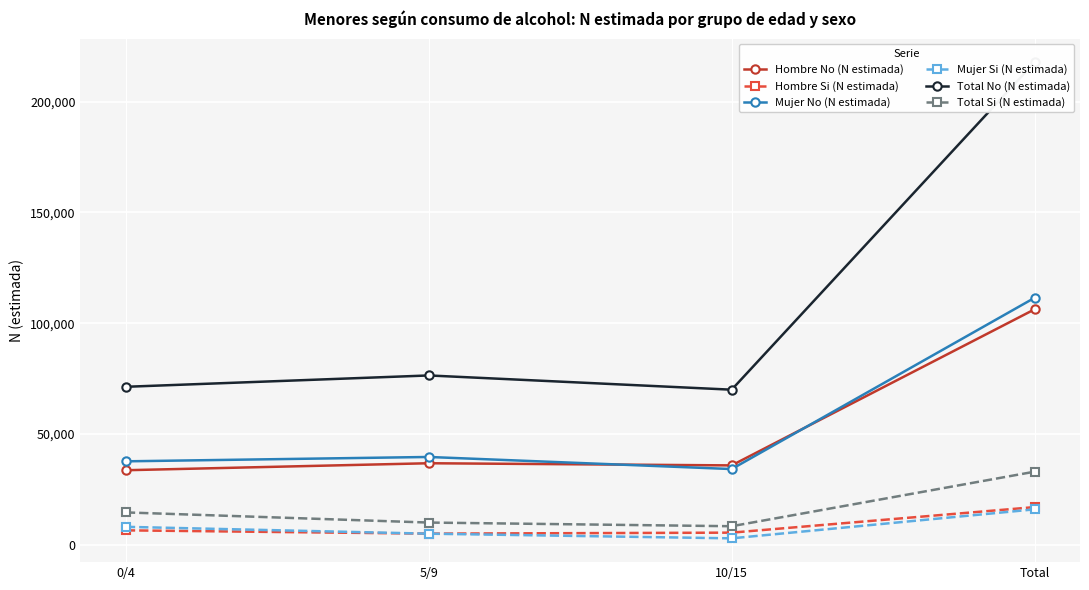

What is the value of the Hombre No (N estimada) point at the 4th from the left?

106278